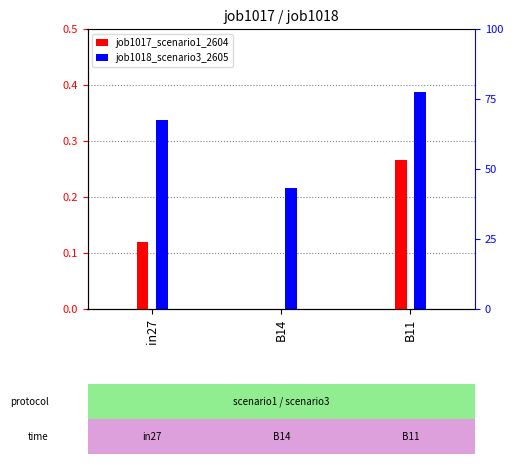

The job1017_scenario1_2604 series shows 0.1 at in27. True or false?

False